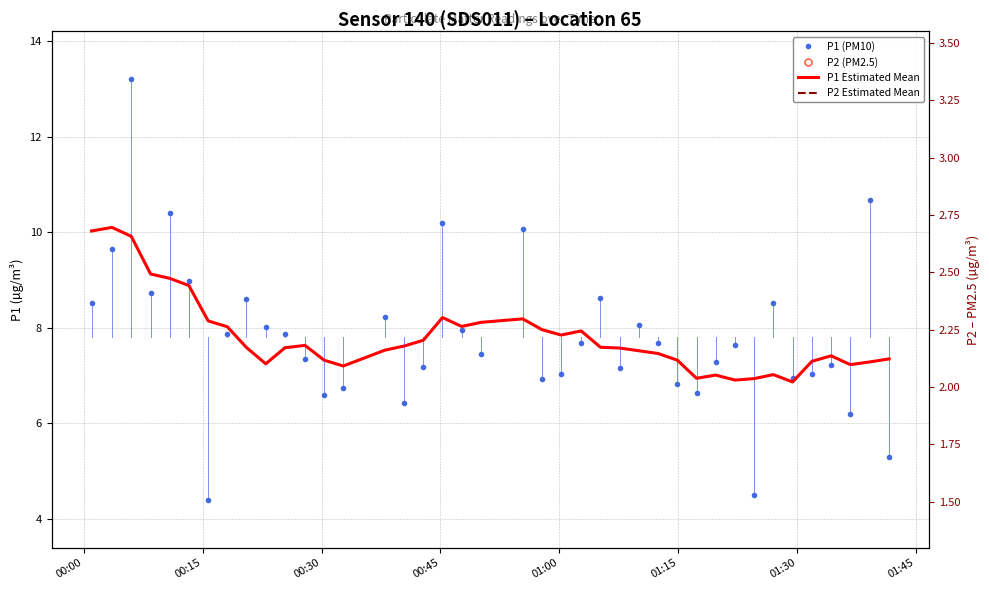

Which series has the largest total across all categories?

P1 Estimated Mean